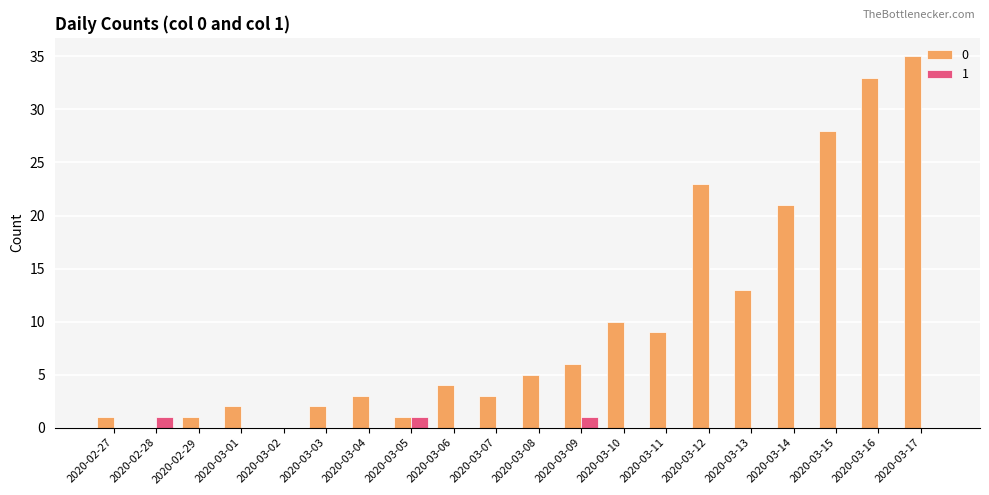

Read the 1 value at 2020-02-28.

1